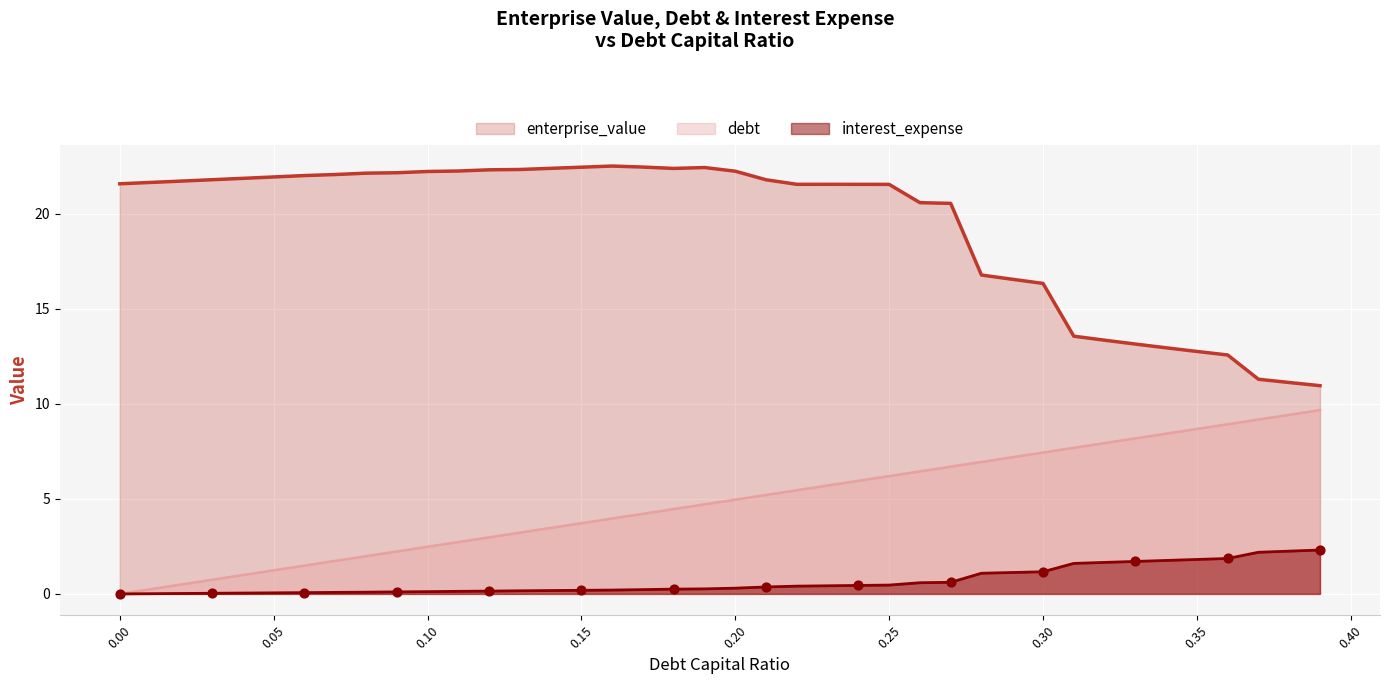

What is the total value across all series at 0.23?

27.7